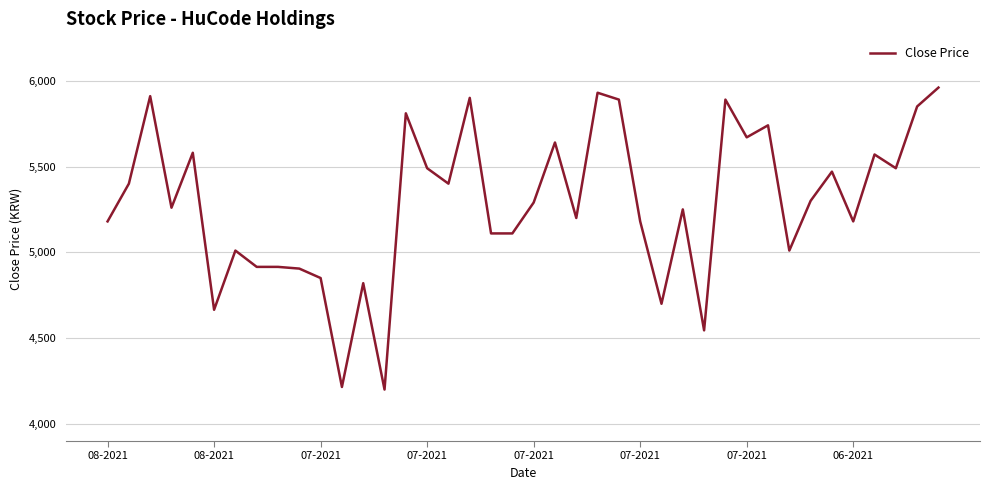

What is the maximum value shown in the chart?

5960